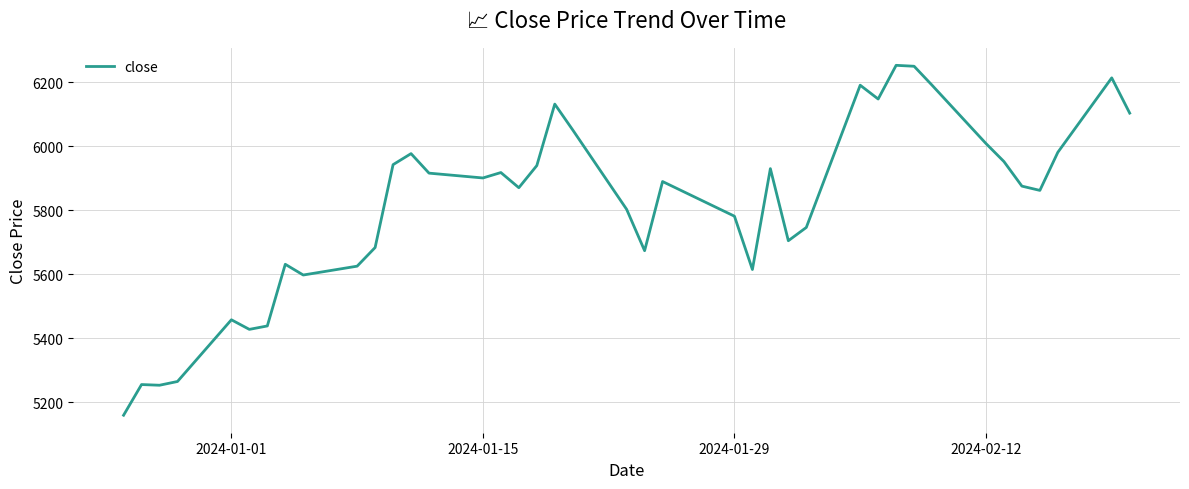

What is the greatest value displayed?

6252.8